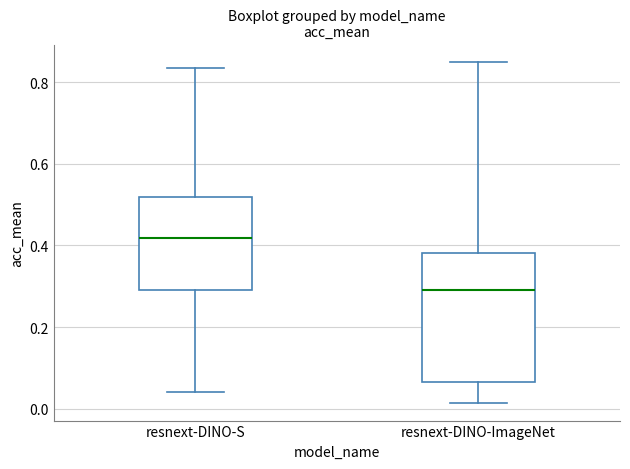

Reading left to right, transcribe this box plot: for each box, give where its median line is, the range the box spans, and where its two whiskers end, as read against the y-axis. The values are not printed on the chart, so give them approximately, as read against the axis.

resnext-DINO-S: median 0.42, box 0.30 to 0.52, whiskers 0.04 to 0.84
resnext-DINO-ImageNet: median 0.30, box 0.06 to 0.38, whiskers 0.02 to 0.86